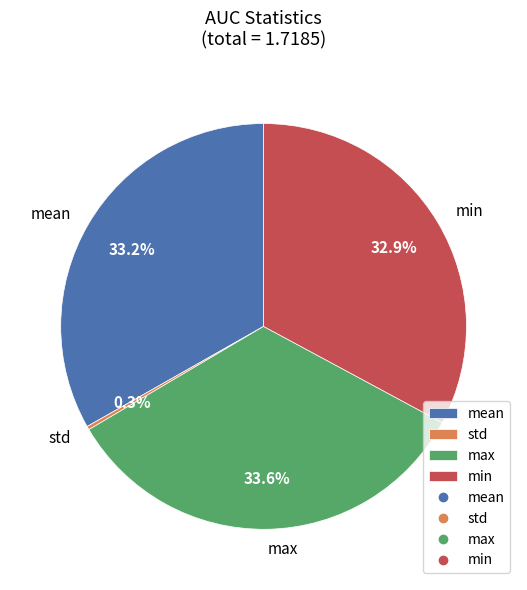

To the nearest percent, what is the average slice percentage?

25%